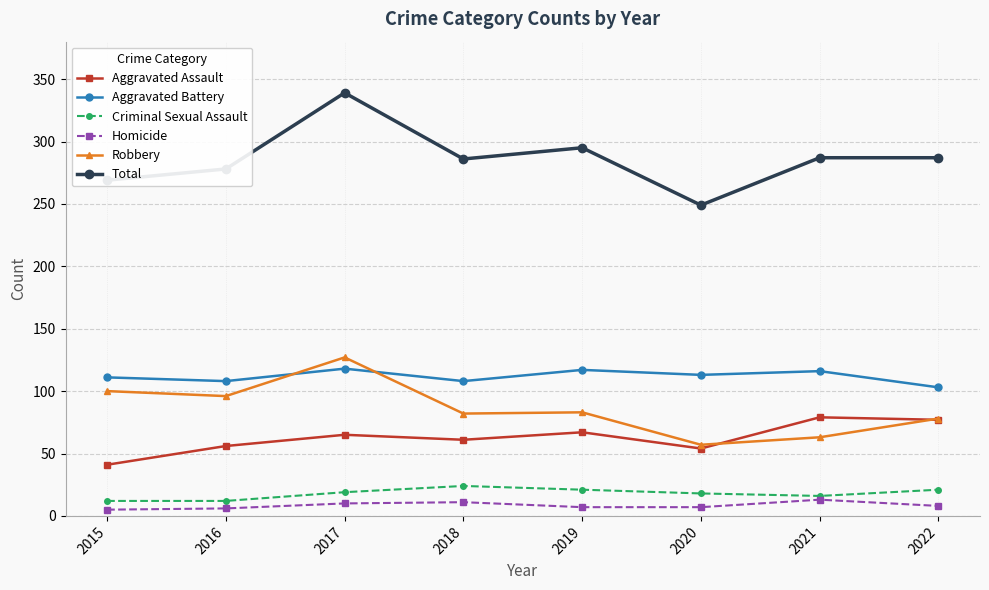

What is the sum of the Robbery values at 2021 and 2020?

120